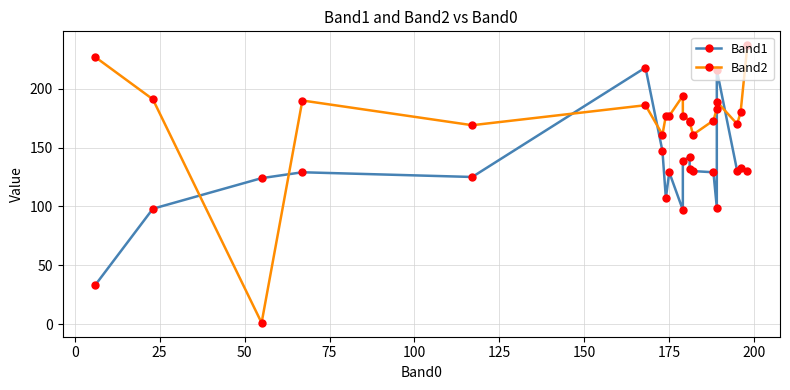

How many data points in Band1 are less than 130?

10